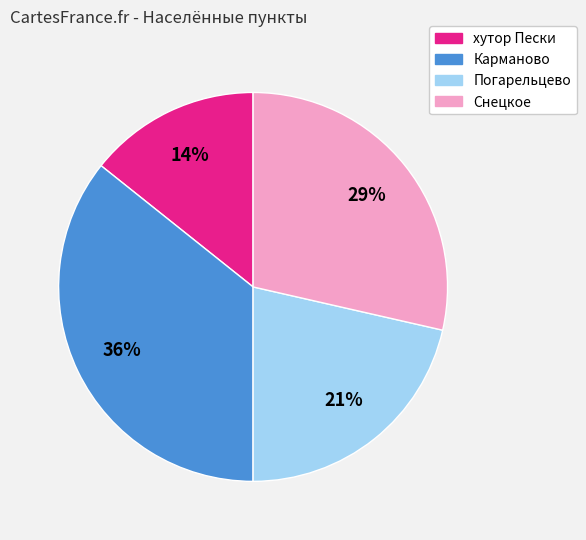

Does Снецкое represent more than half of the total?

No